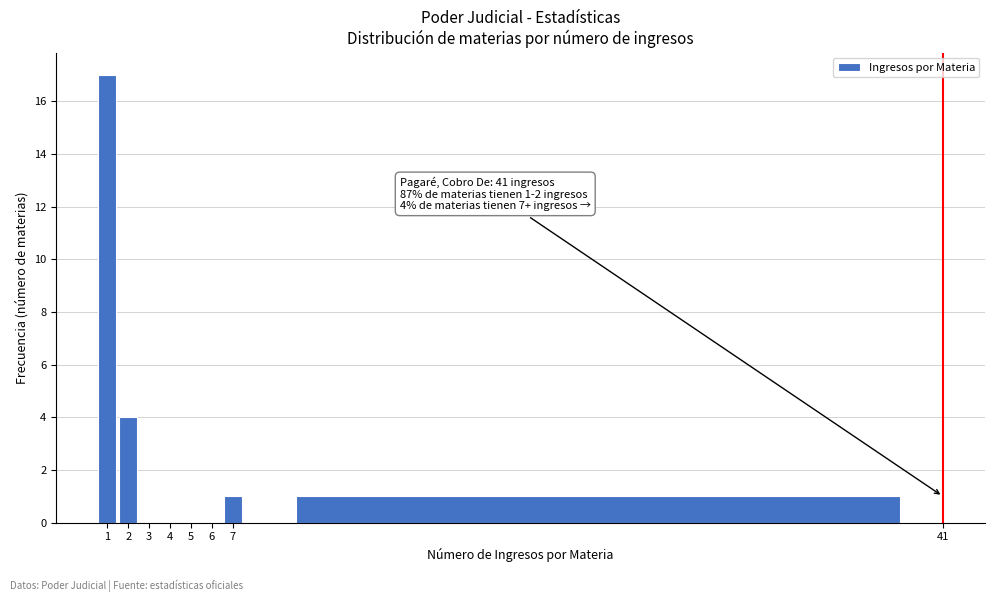

Which range on the x-axis has the tallest bar?

0.5 to 1.5